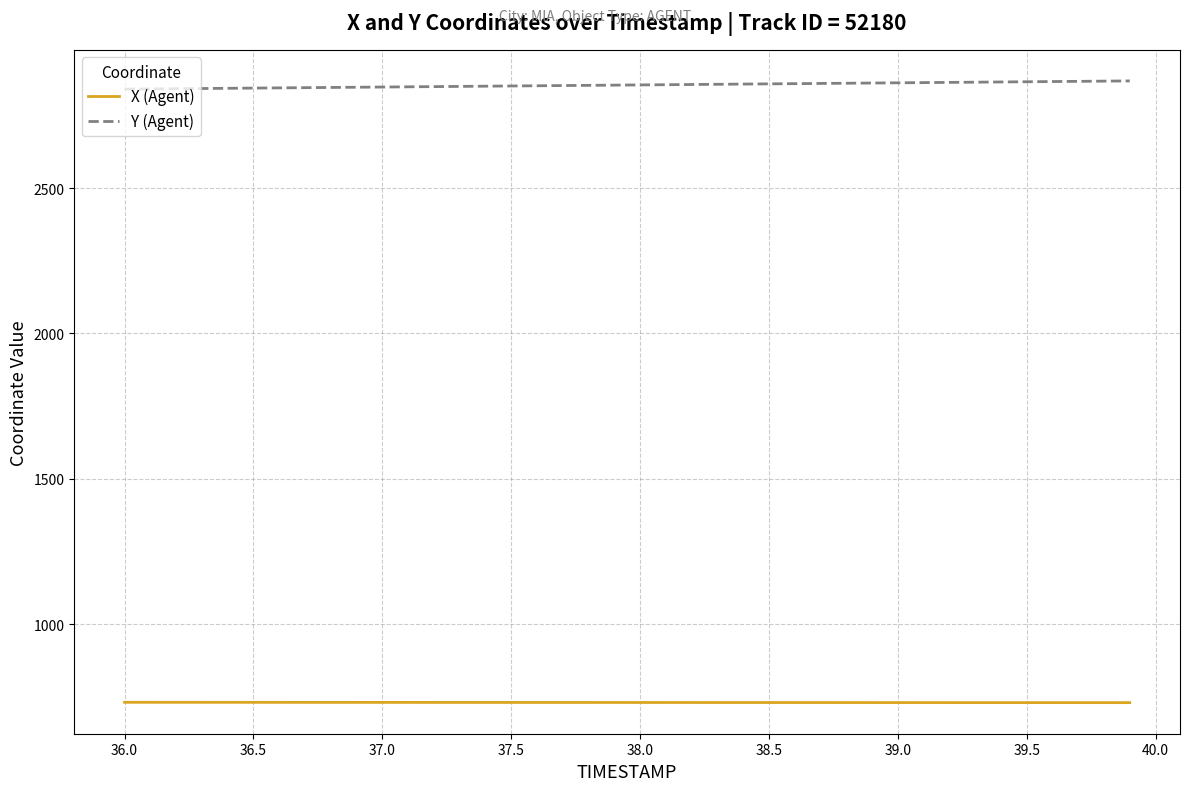

What is the minimum value shown in the chart?

730.2